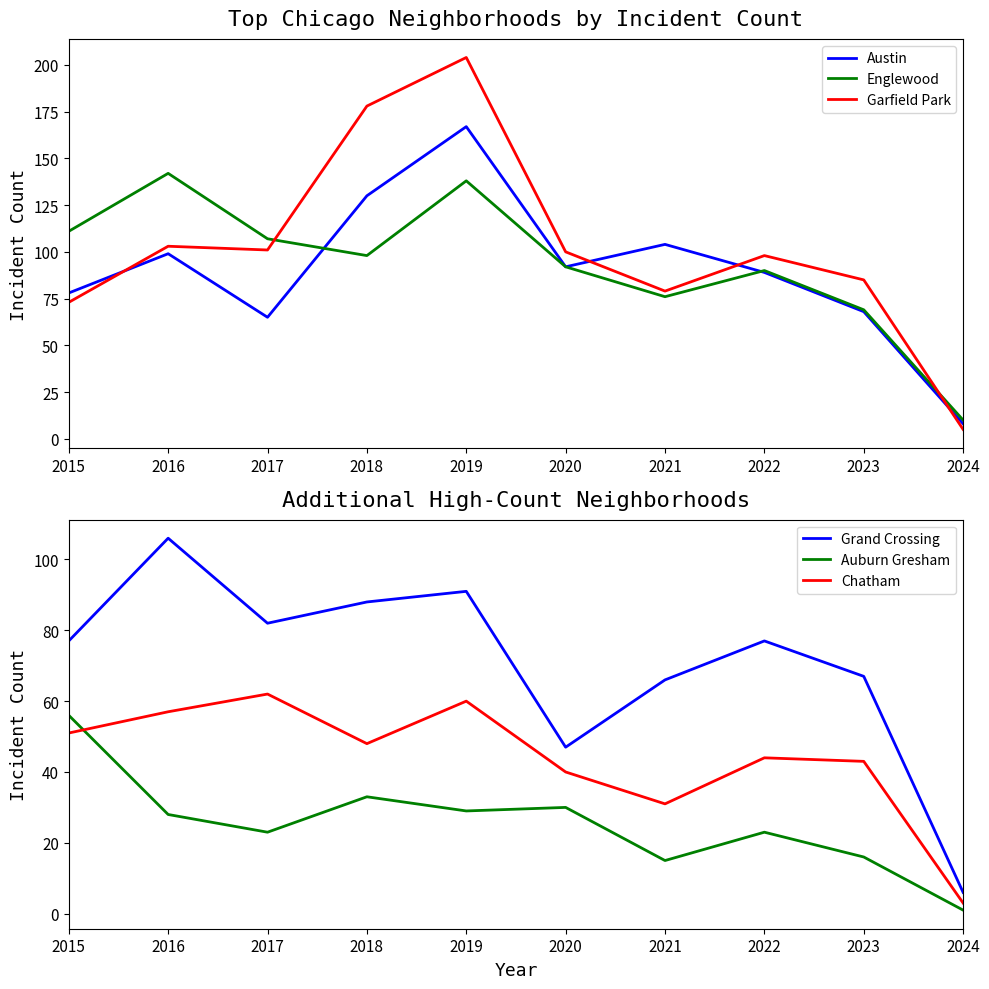

Which series has the widest spread of values?

Garfield Park